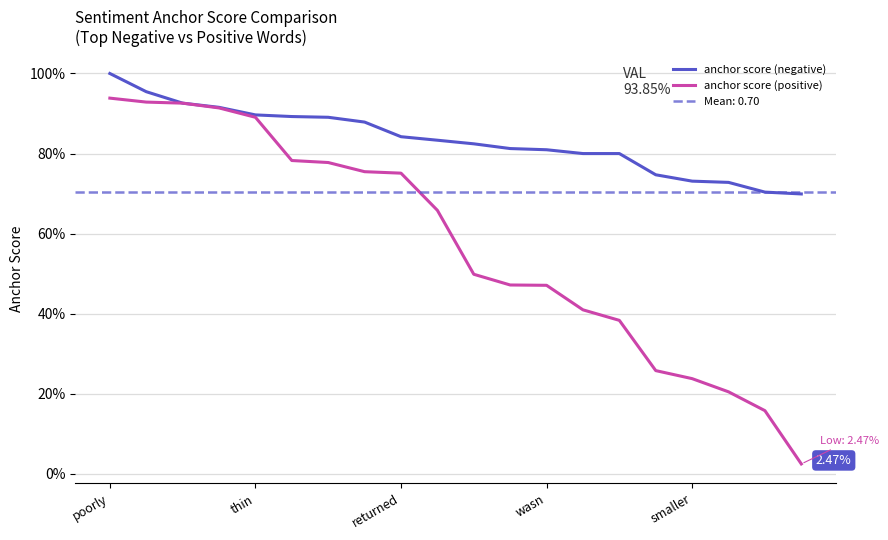

Count the anchor score (negative) values in the range 0 to 1.

20